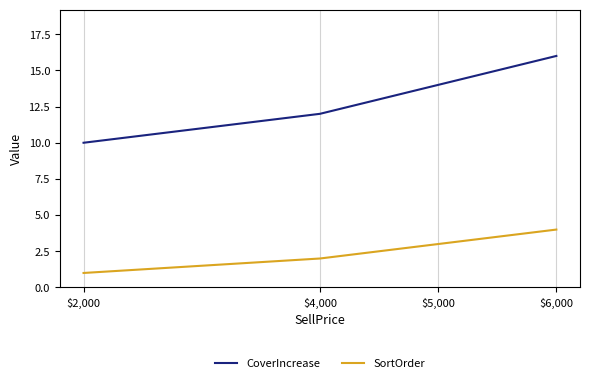

What is the difference between the maximum and minimum values in the CoverIncrease series?

6